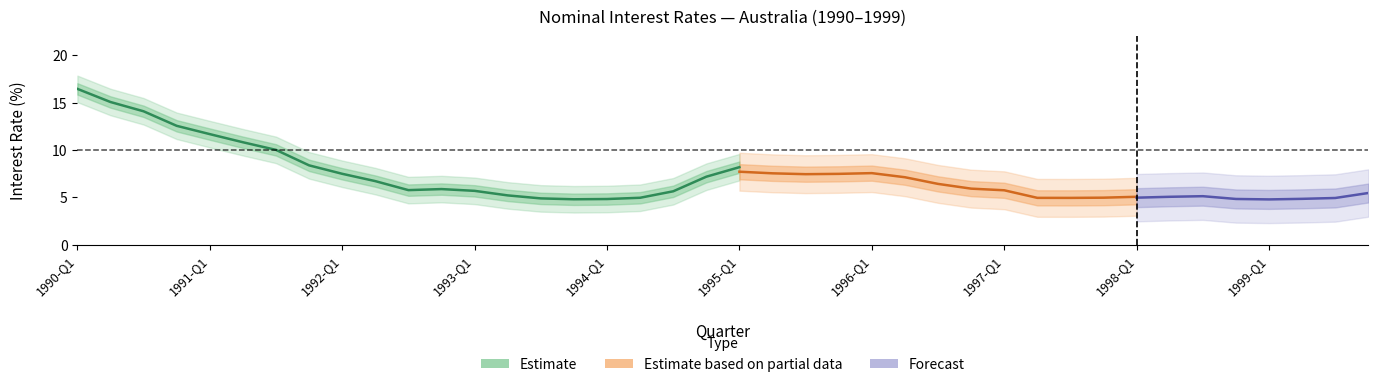

Is the value of i_nom at 1994-Q2 greater than the value of i_h1 at 1999-Q4?

No